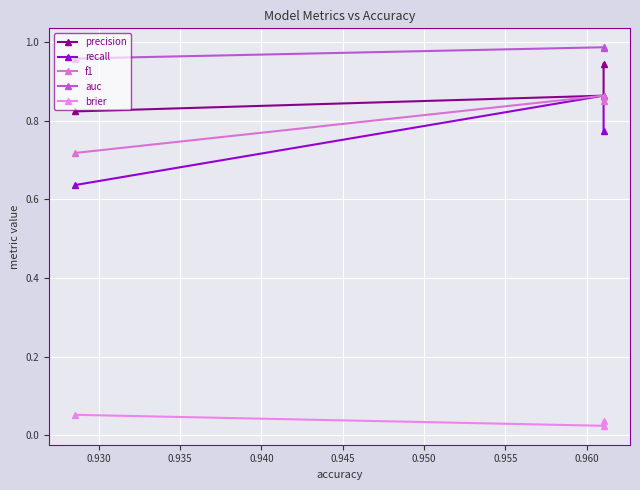

What is the approximate value of recall at 0.935?

0.6